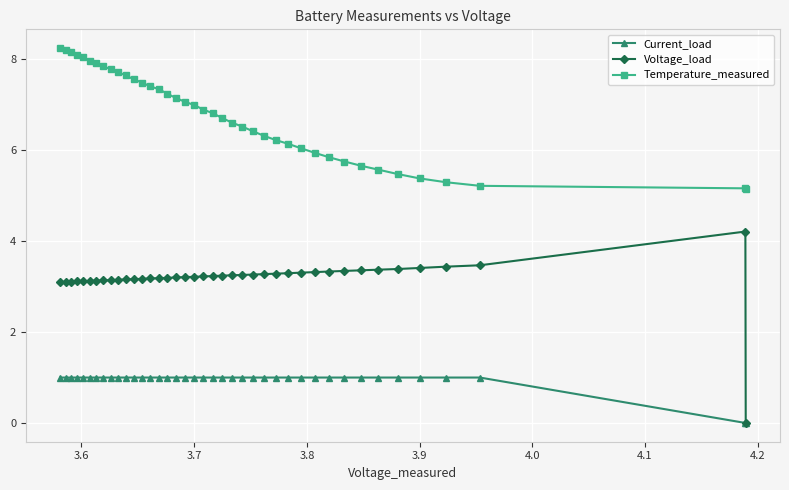

Which series has the widest spread of values?

Voltage_load